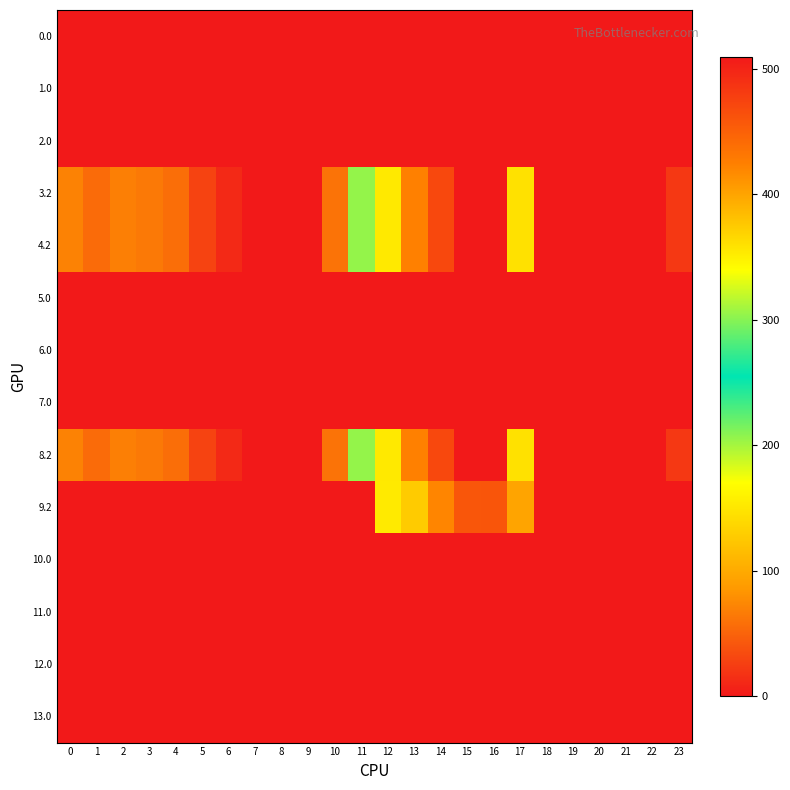

At how many categories does at least one series exceed 235?

6